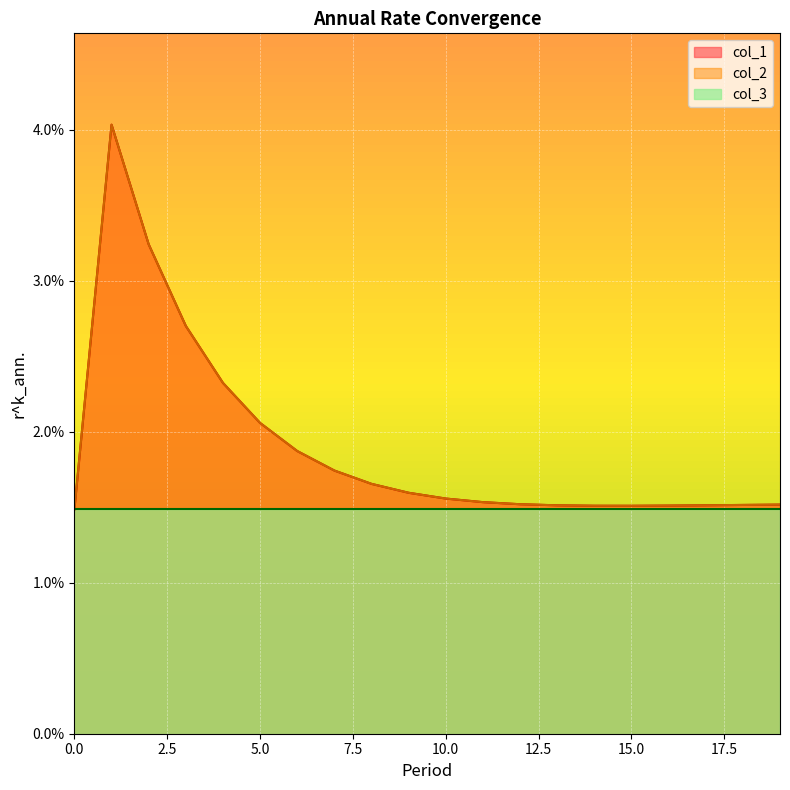

Which series has the largest range (max minus min)?

col_1